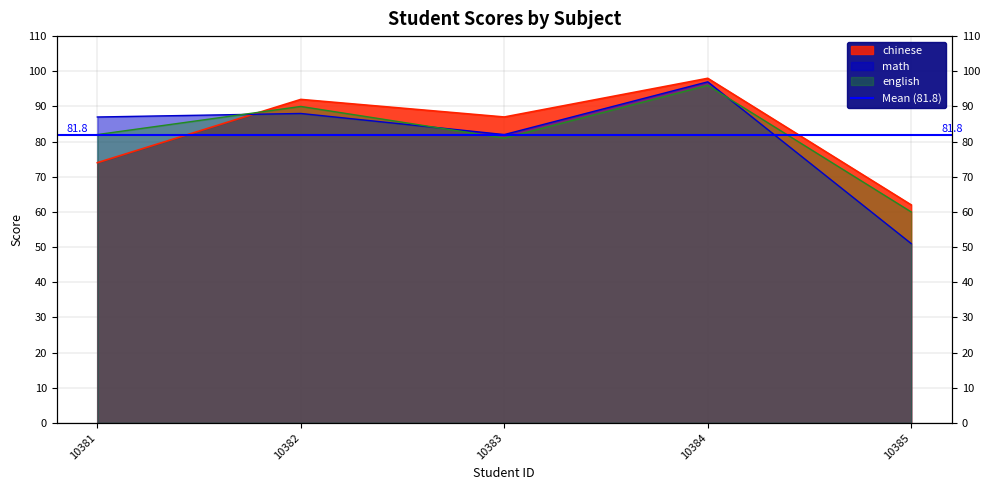

Does the chart have visible grid lines?

Yes